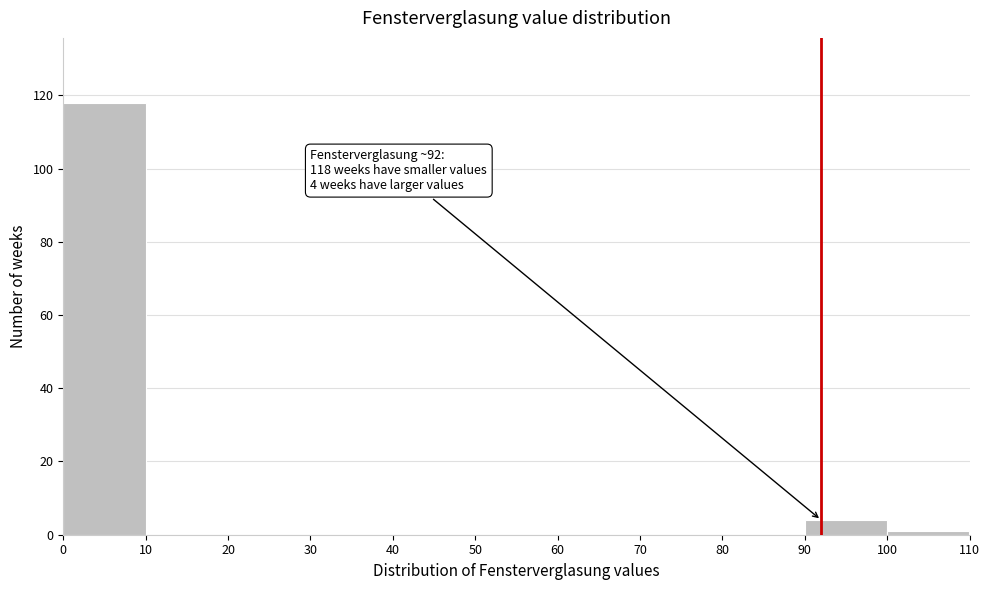

Over which range of the x-axis is the bar tallest?

0 to 10